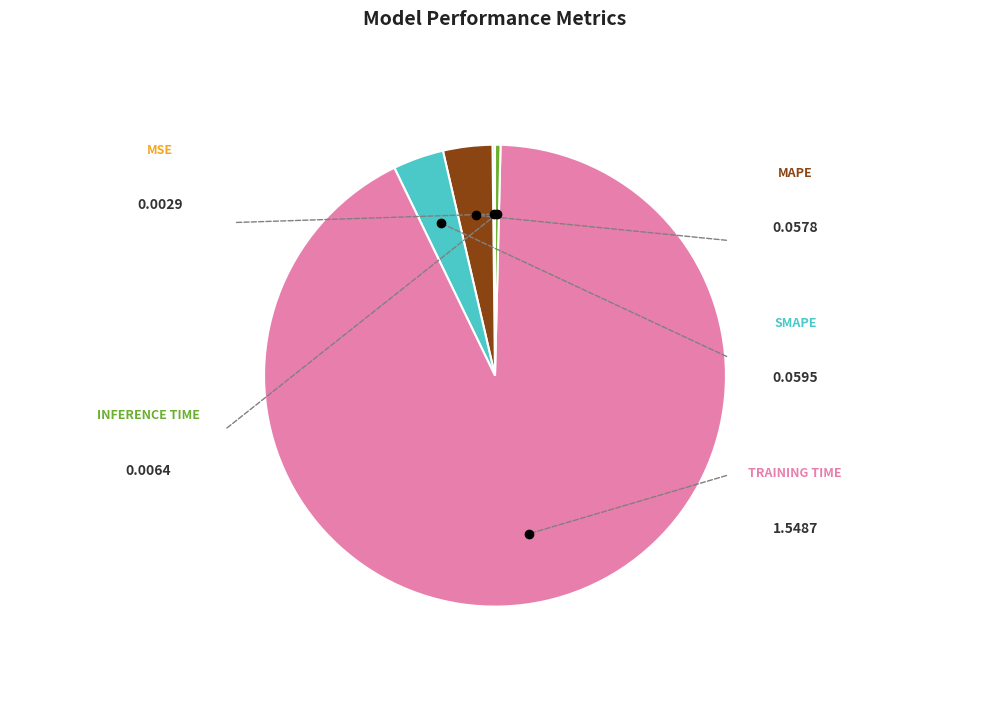

Is there a majority slice in this chart?

Yes